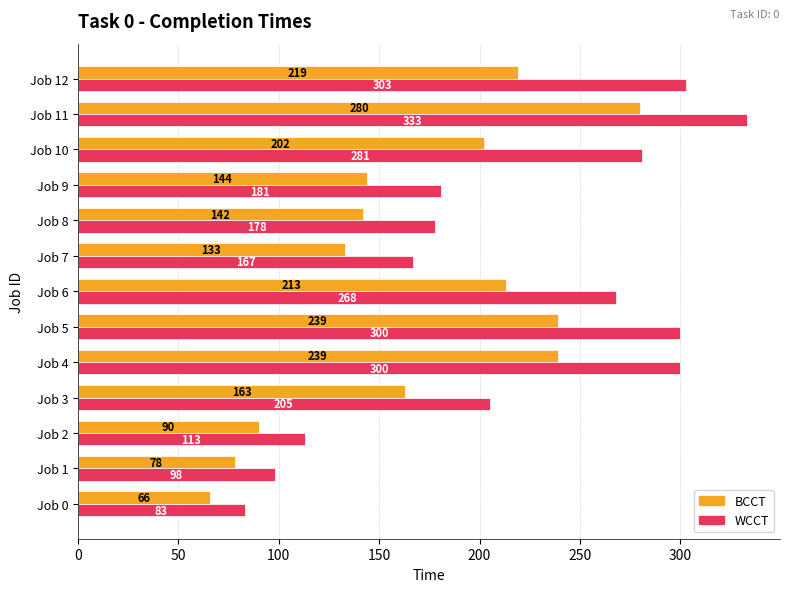

What is the minimum value shown in the chart?

66